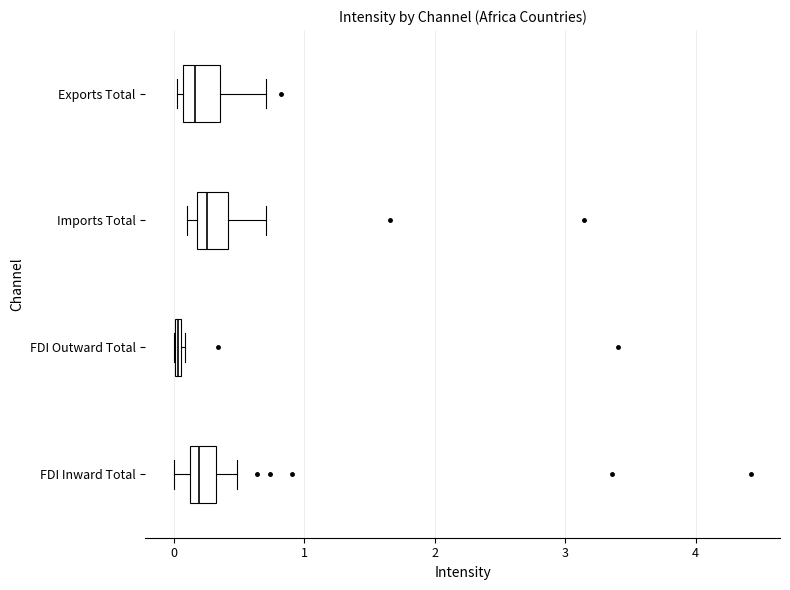

Where does the median line of the box for FDI Inward Total sit on the x-axis? The values are not printed on the chart, so give them approximately, as read against the axis.

0.2